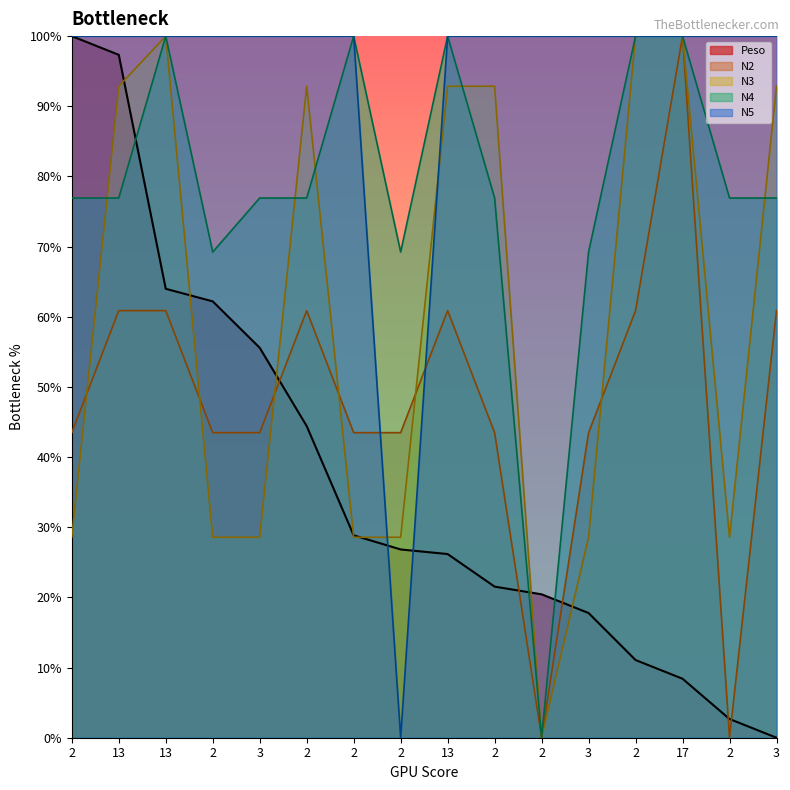

Which has a higher value, 2 or 2?

2